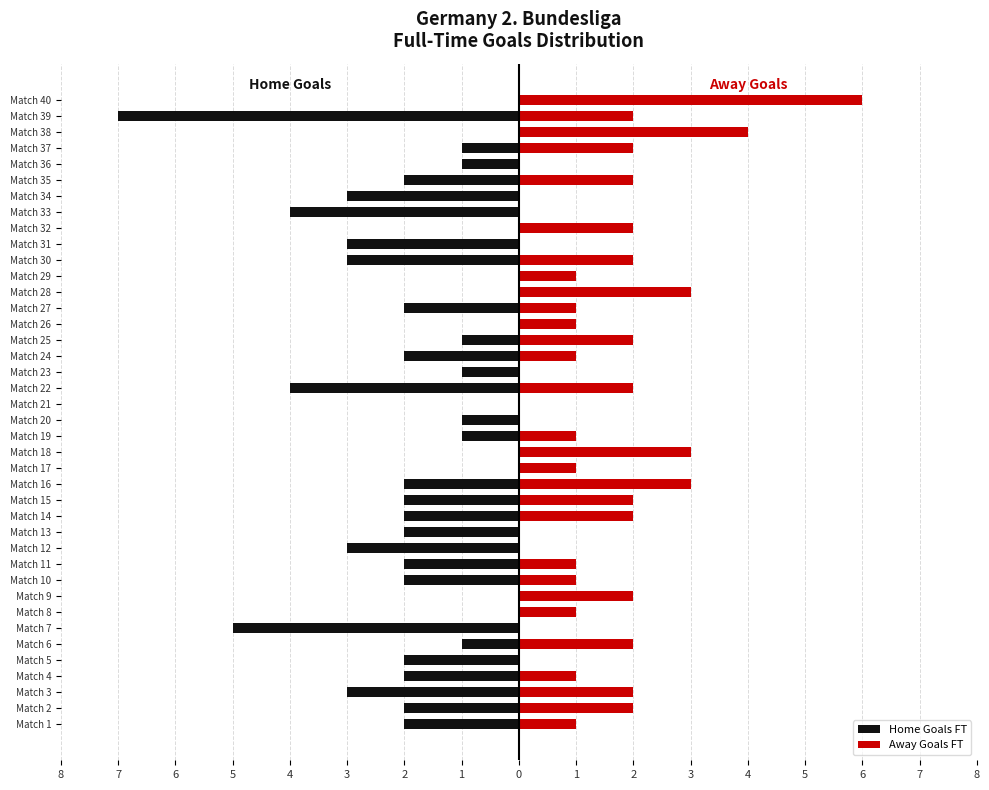

How many positive values does the Away Goals FT series have?

29